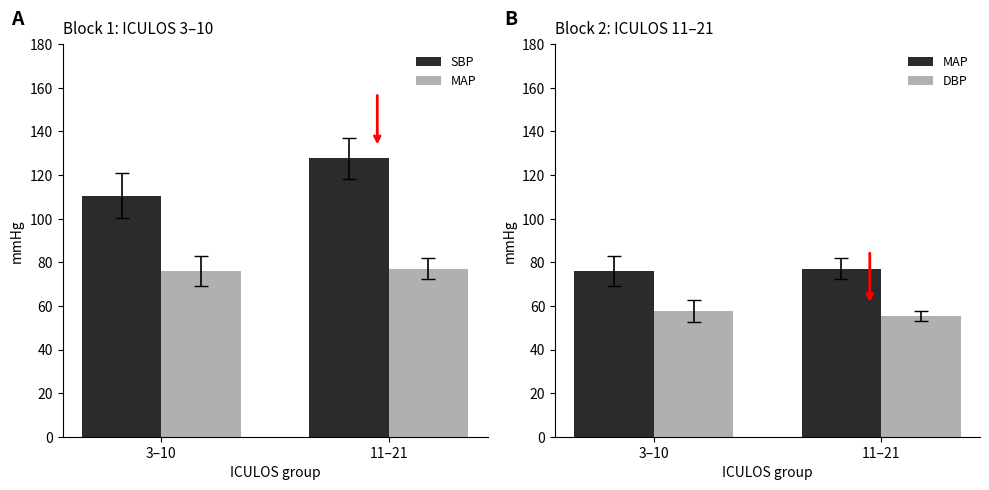

How many groups of bars are there?

2